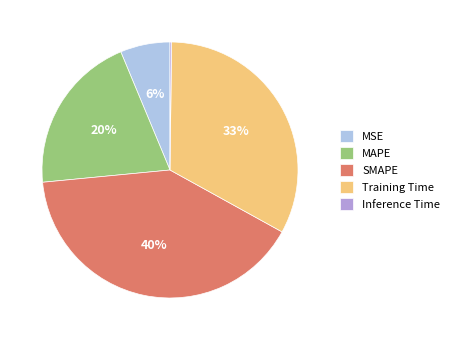

The Training Time slice represents 25% of the pie. True or false?

False